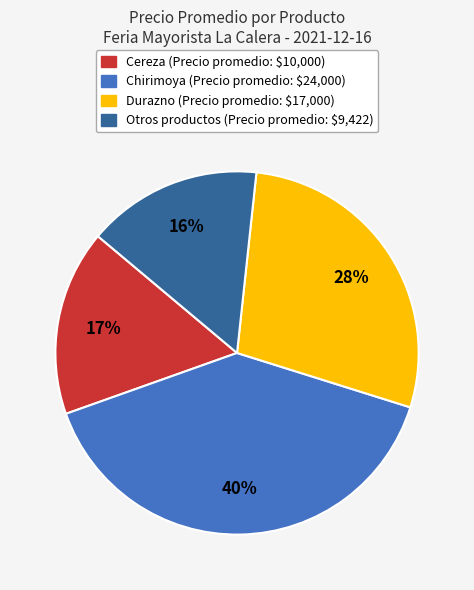

To the nearest percent, what is the average slice percentage?

25%